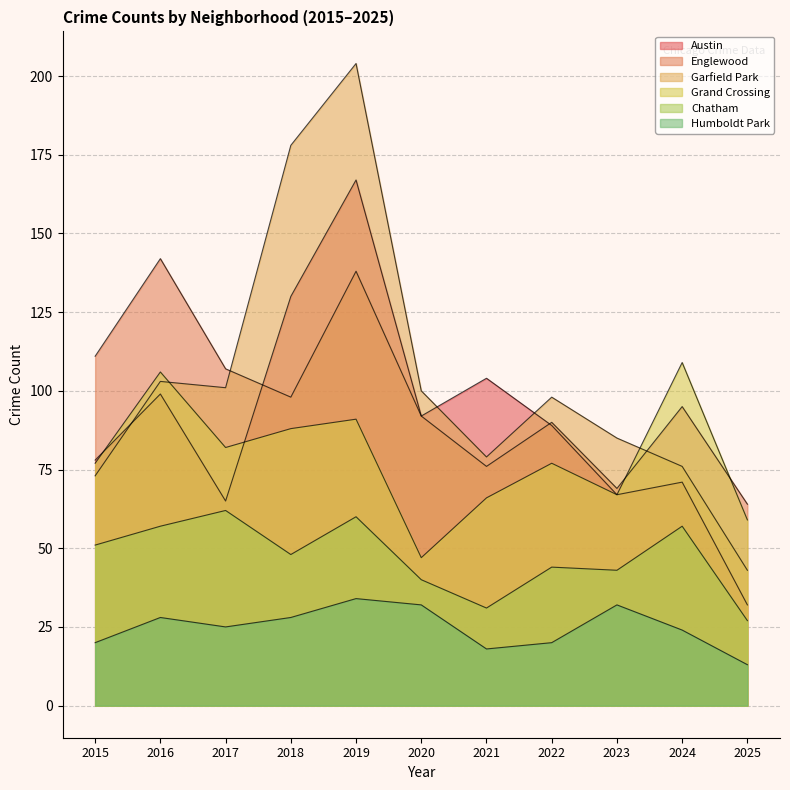

Where does the Englewood series first go above 95?

2015